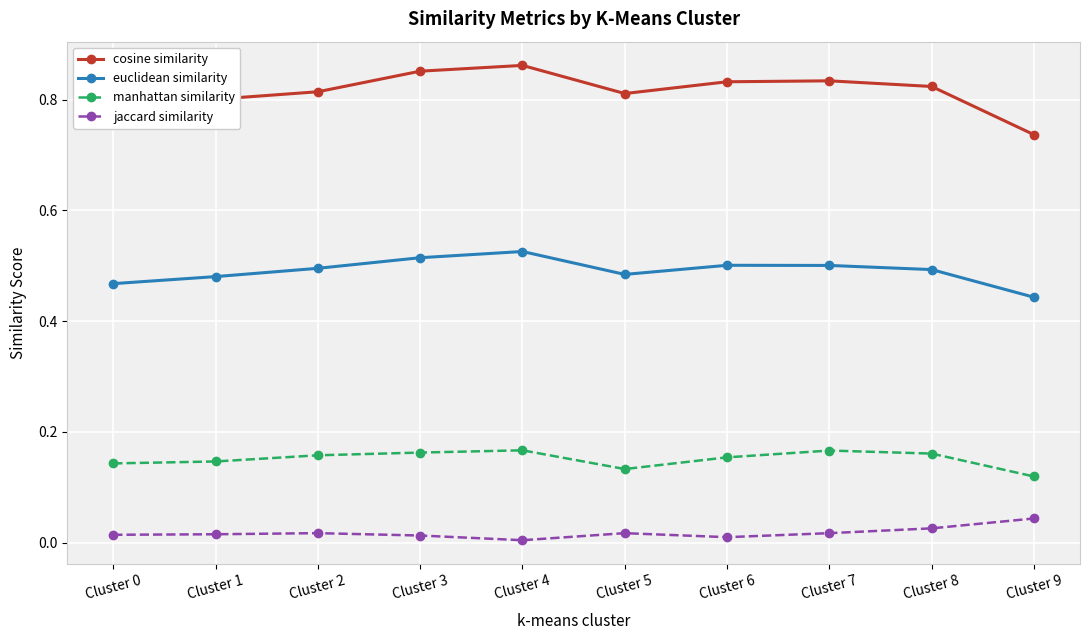

Count the number of categories in the chart.

10